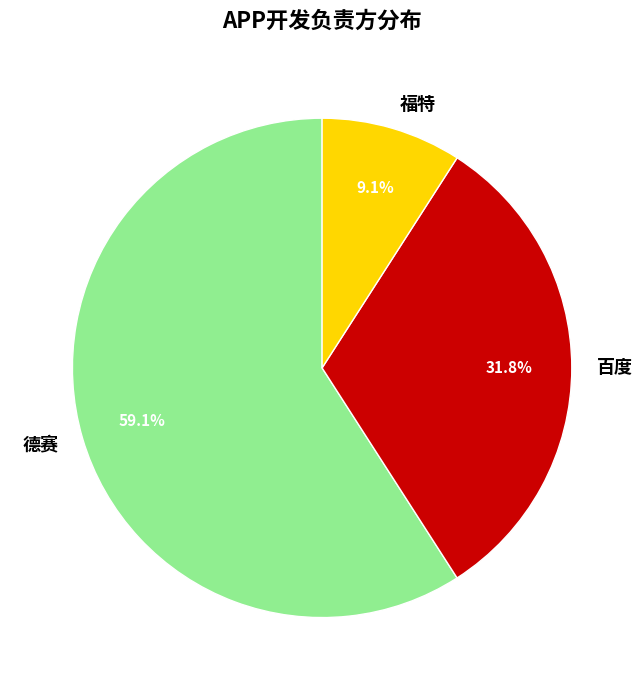

How many segments does this pie chart have?

3